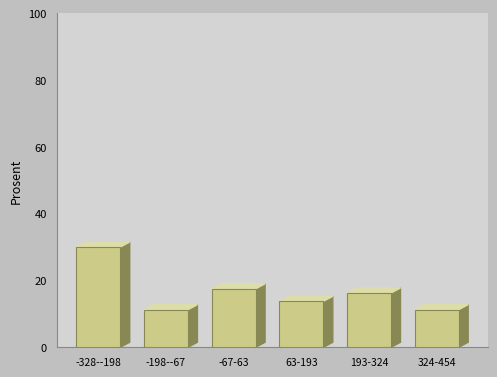

What is the label of the 4th bar from the right?

-67-63